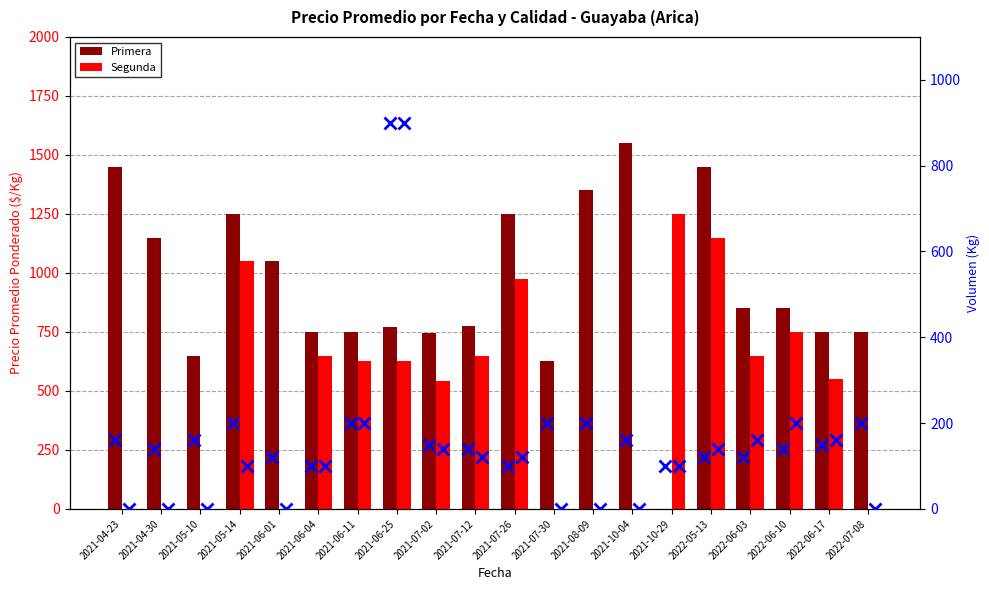

What is the difference between the Volumen Segunda values at 2021-05-10 and 2021-10-29?

100